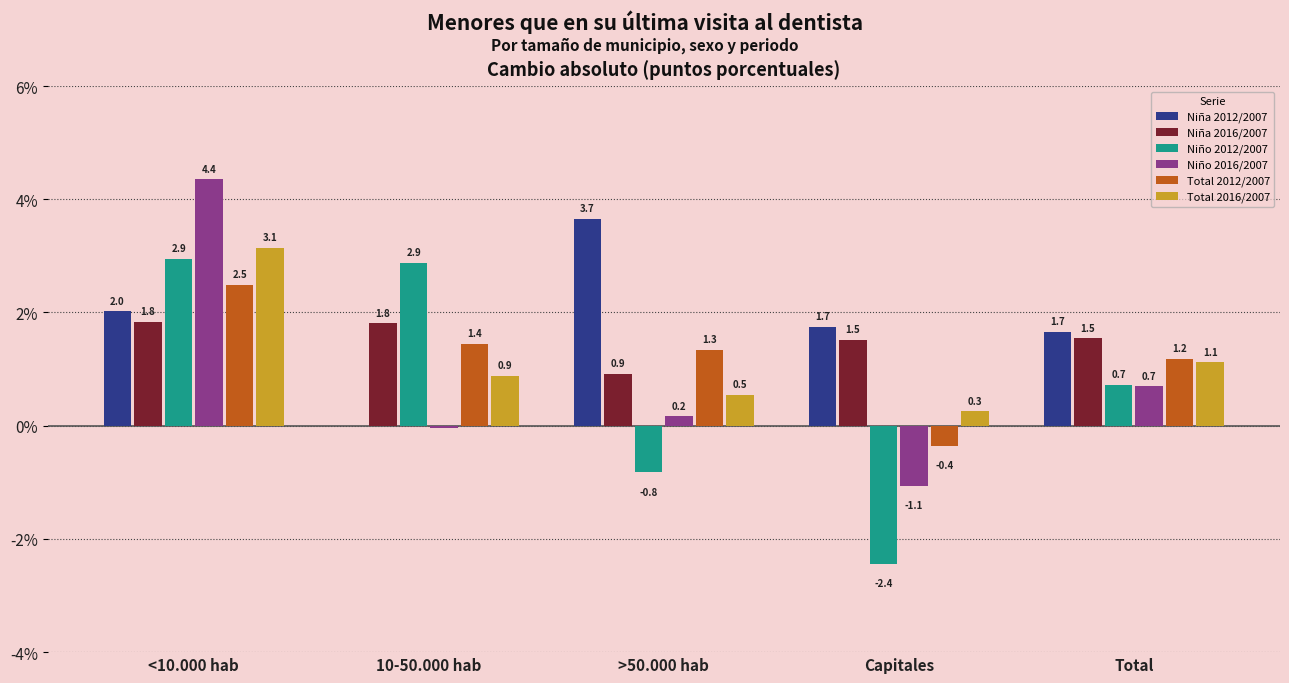

How many positive values does the Total 2012/2007 series have?

4